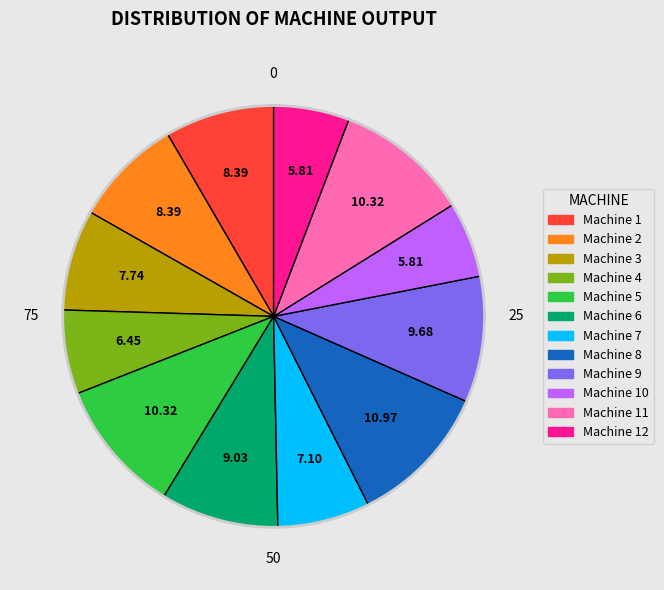

Is there any slice that represents more than half of the pie?

No